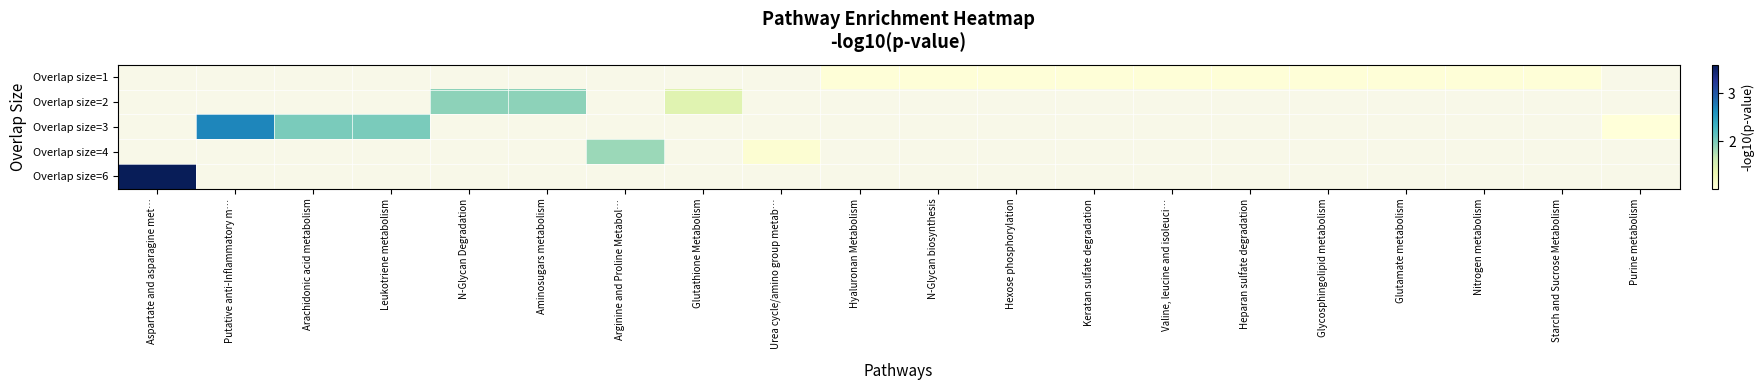

How many positive values does the row_1 series have?

3